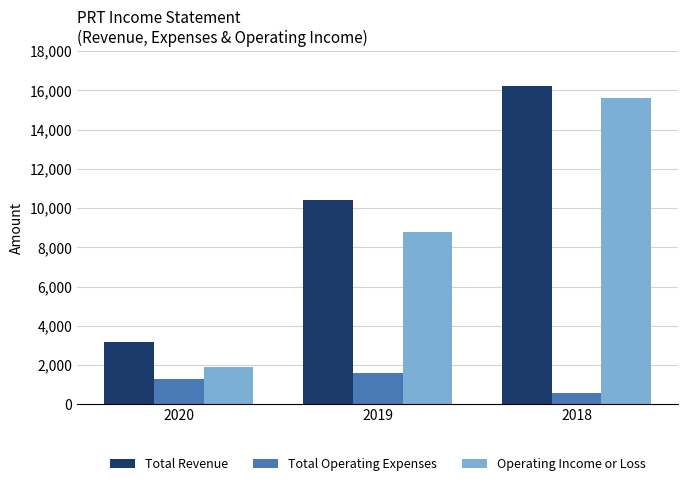

What is the maximum value shown in the chart?

16200